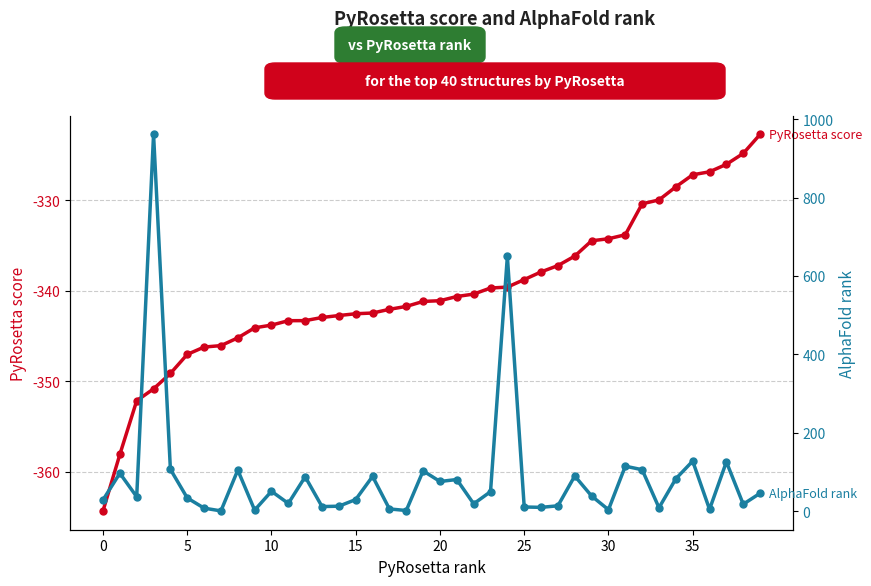

What are all the series names shown in the legend?

PyRosetta score, AlphaFold rank